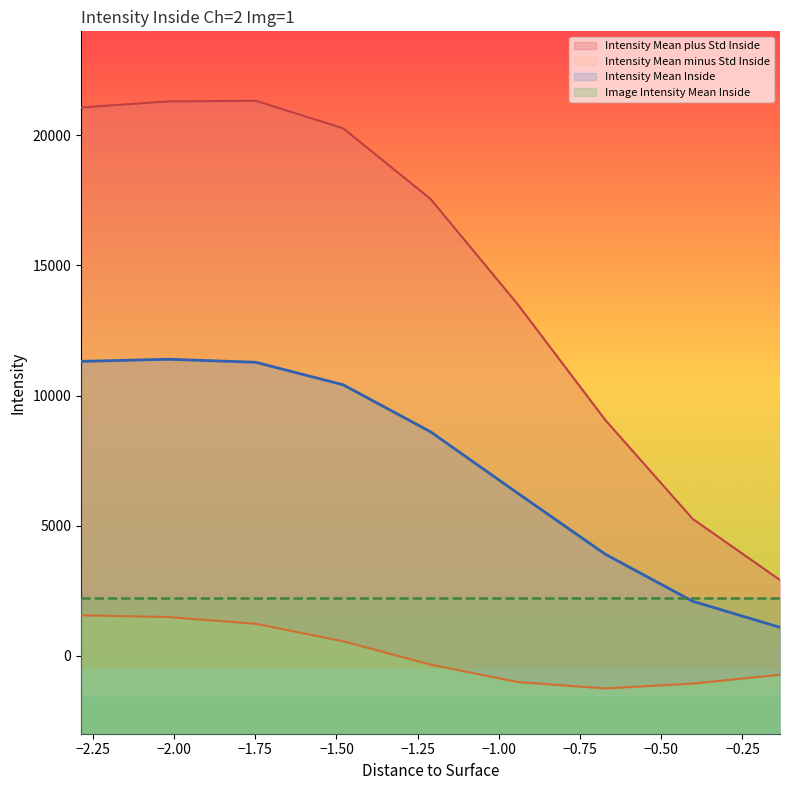

What is the highest value of the Intensity Mean Inside series?

11395.6